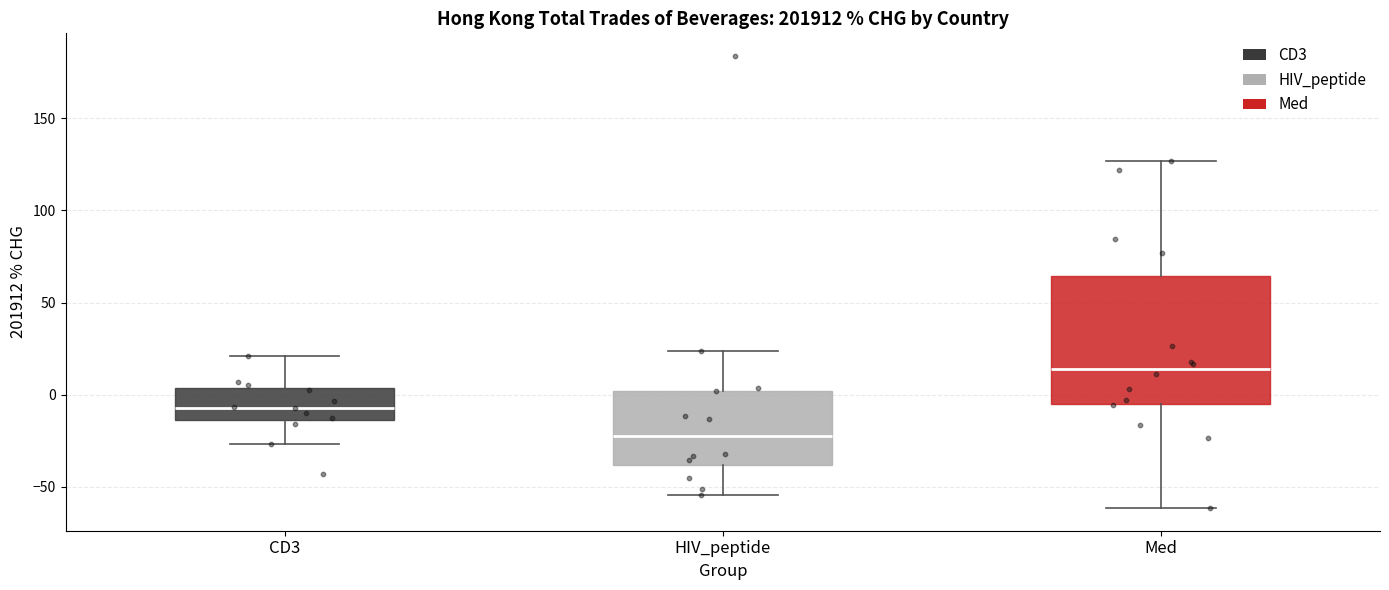

Which box's median line is the highest?

Med